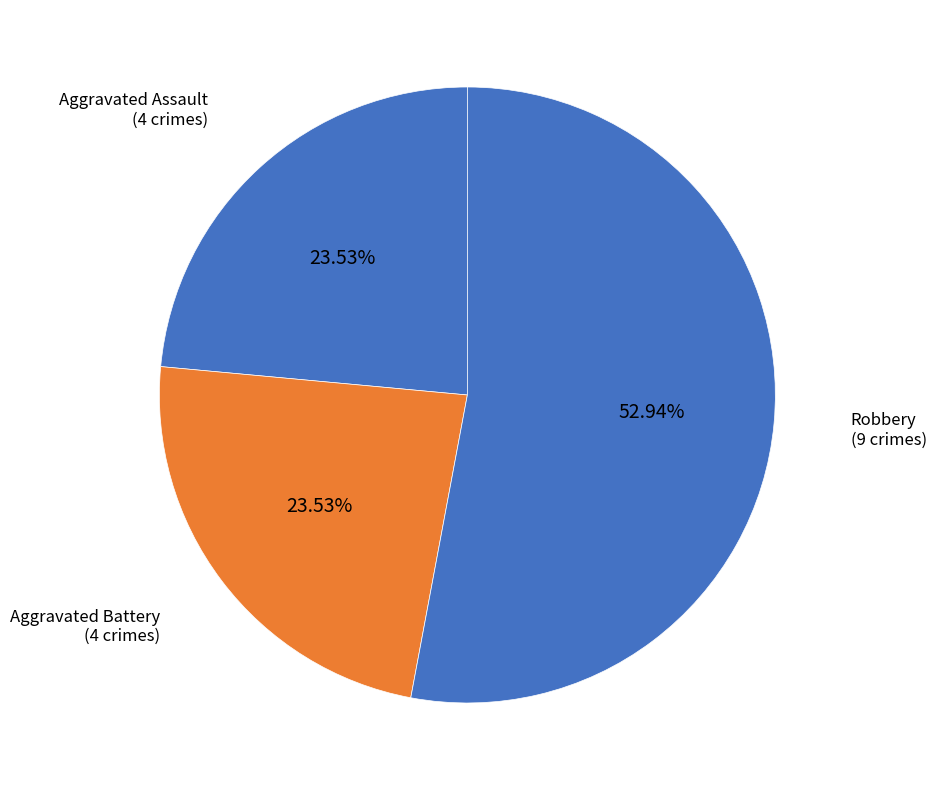

How many segments does this pie chart have?

3